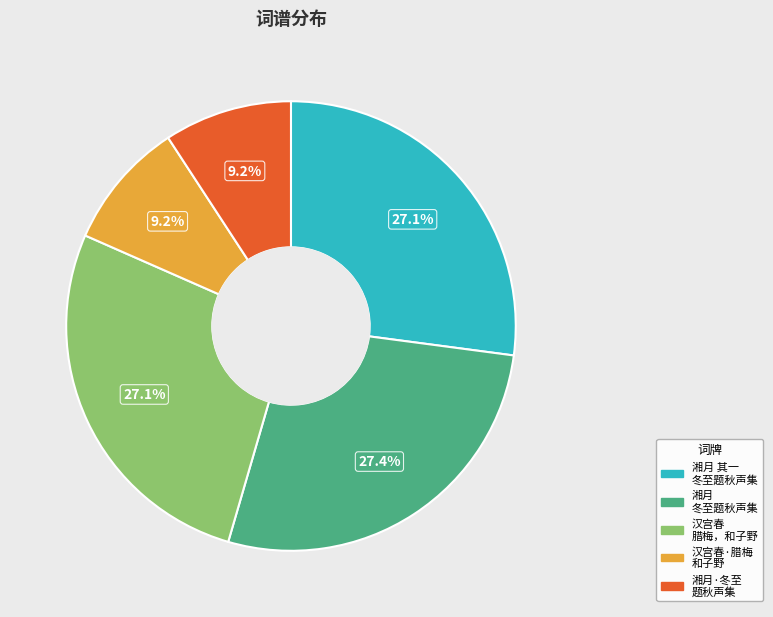

Which has a higher value, 湘月 其一 冬至题秋声集 or 汉宫春·腊梅 和子野?

湘月 其一 冬至题秋声集